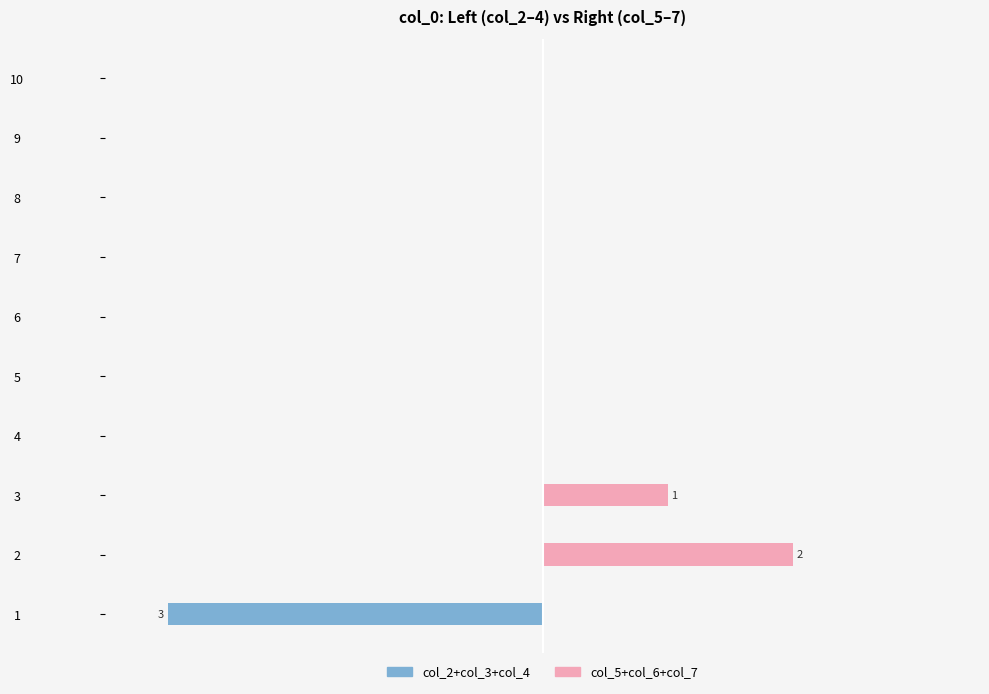

Is it true that col_5+col_6+col_7 equals 1 at 3?

False